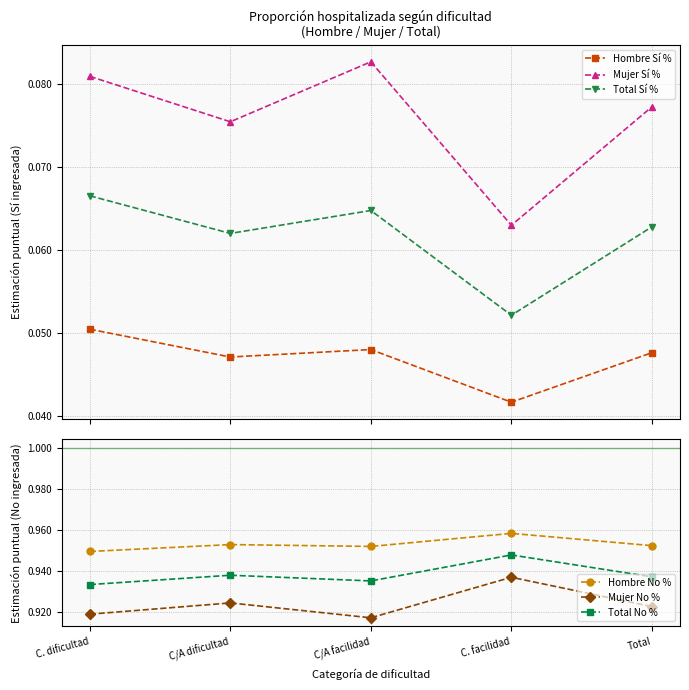

Does the chart have visible grid lines?

Yes